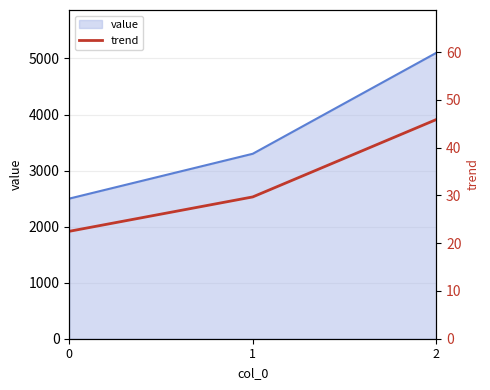

The value series shows 2500 at 0. True or false?

True